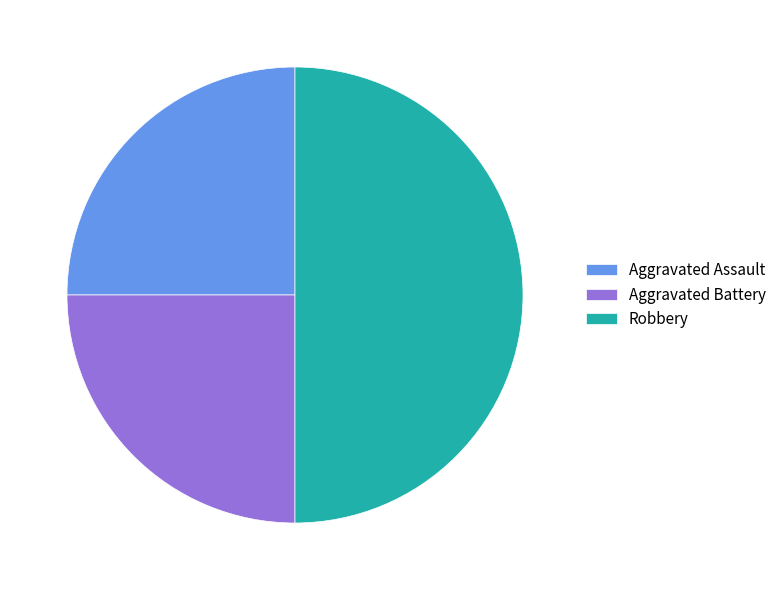

Approximately how many times larger is the value at Aggravated Battery compared to Robbery?

0.5